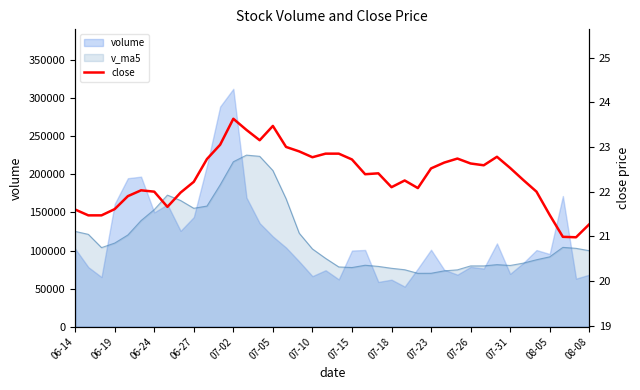

True or false: the data shows 22.1 at 07-18.

True